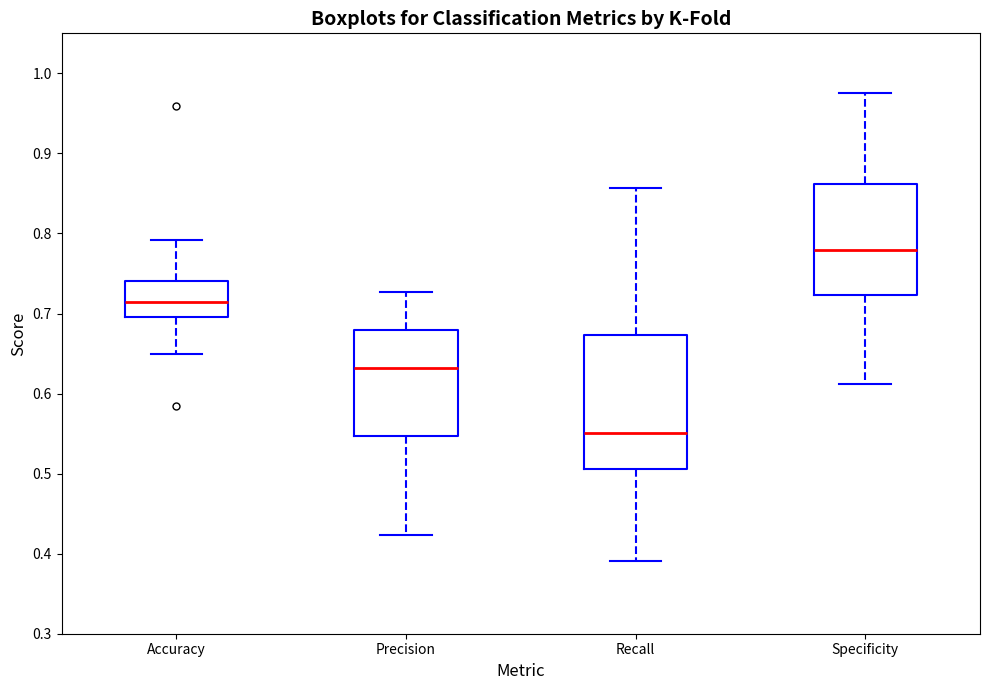

Comparing the boxes themselves (not the whiskers), which one is the tallest?

Recall